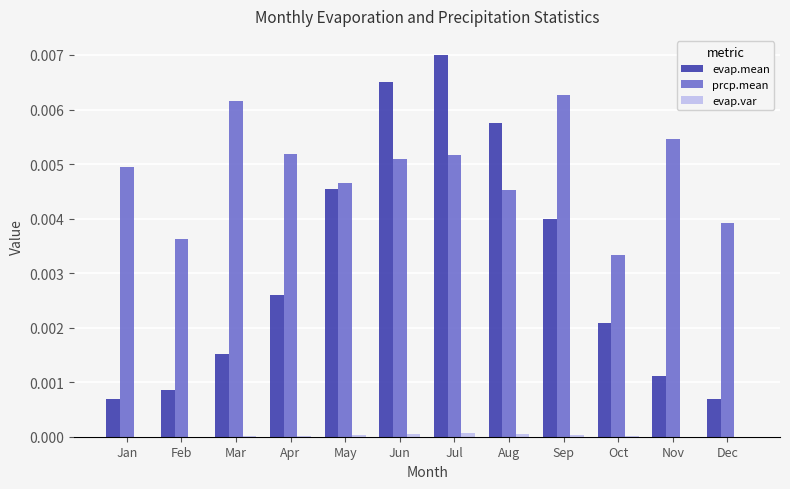

Which series has the largest total across all categories?

prcp.mean